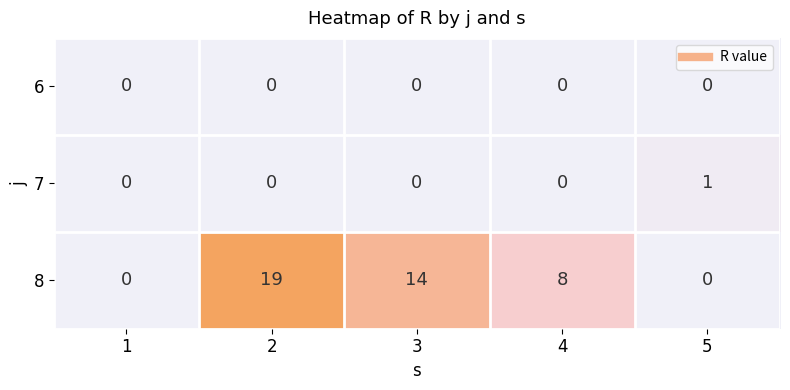

Which series changed the most between 1 and 4?

8